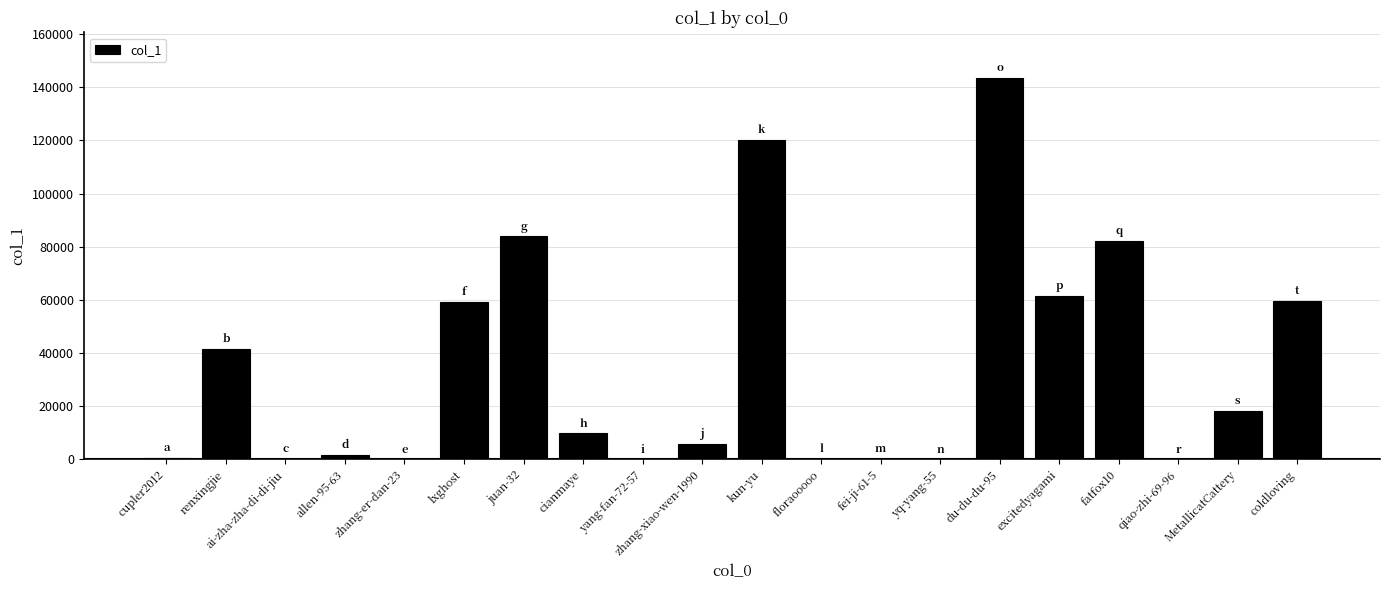

At which label does the data first exceed 9738?

renxingjie